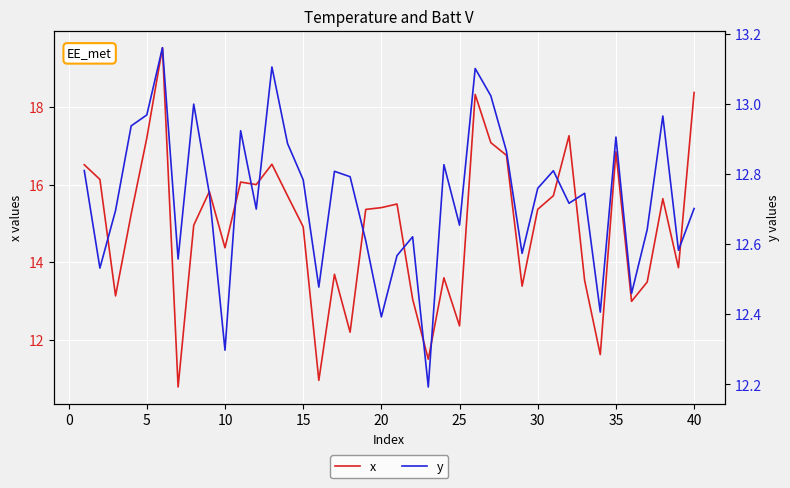

What is the value of the y point at the 37th from the left?

12.6